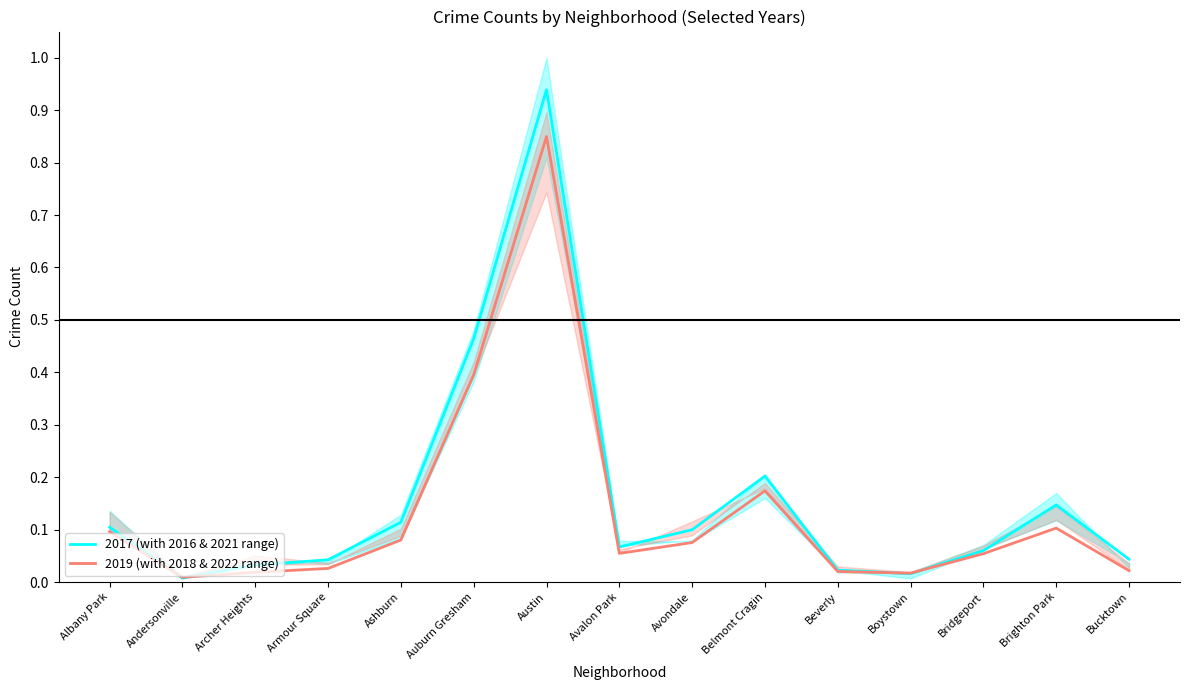

What is the label of the 4th point from the left?

Armour Square